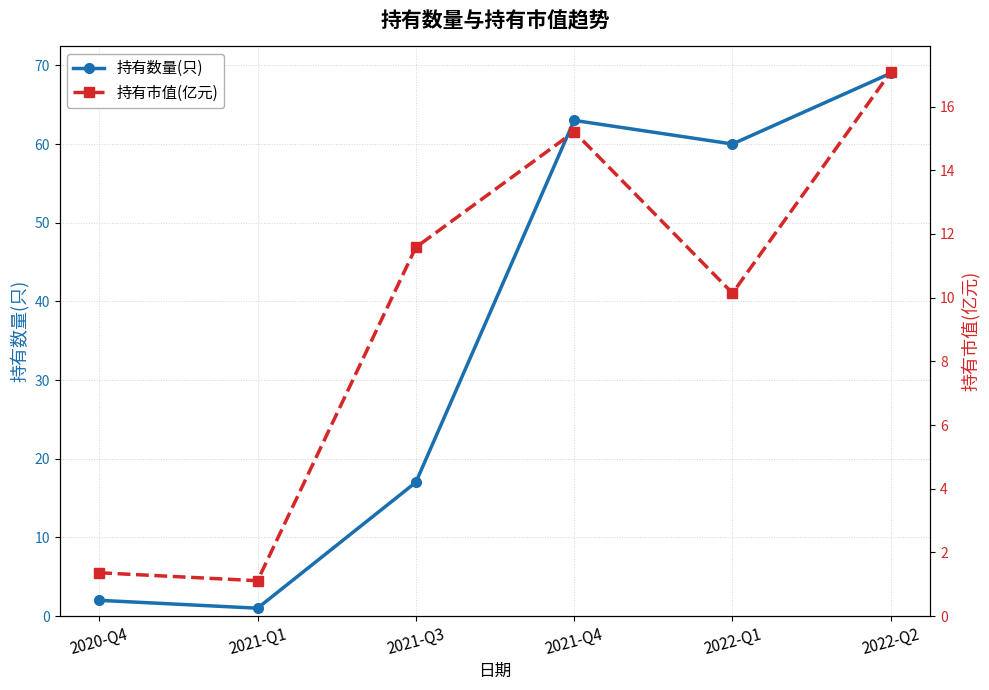

Which series has the widest spread of values?

持有数量(只)